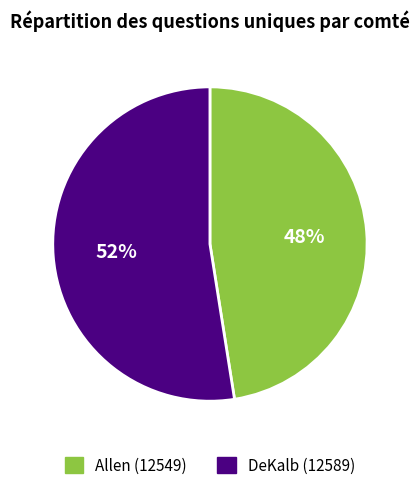

Combined, do DeKalb (12589) and Allen (12549) account for over 50%?

Yes